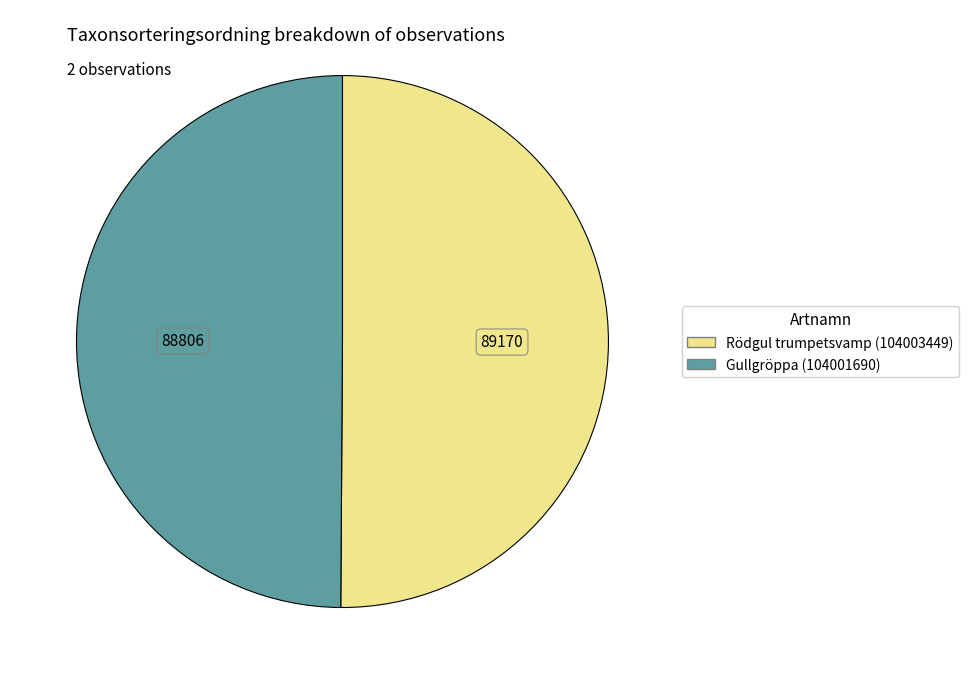

Approximately how many times larger is the value at Gullgröppa (104001690) compared to Rödgul trumpetsvamp (104003449)?

1.0